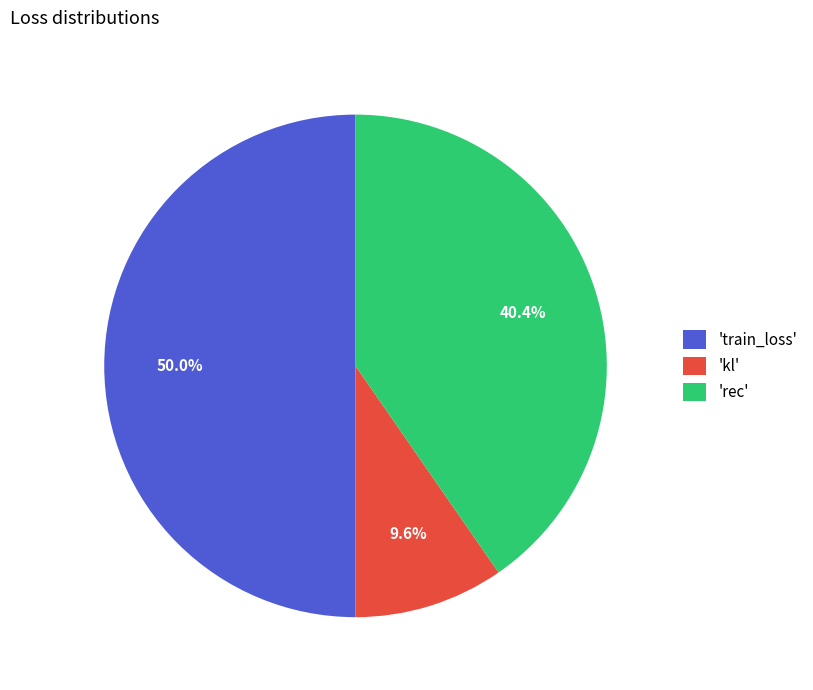

Which has a higher value, 'rec' or 'train_loss'?

'train_loss'